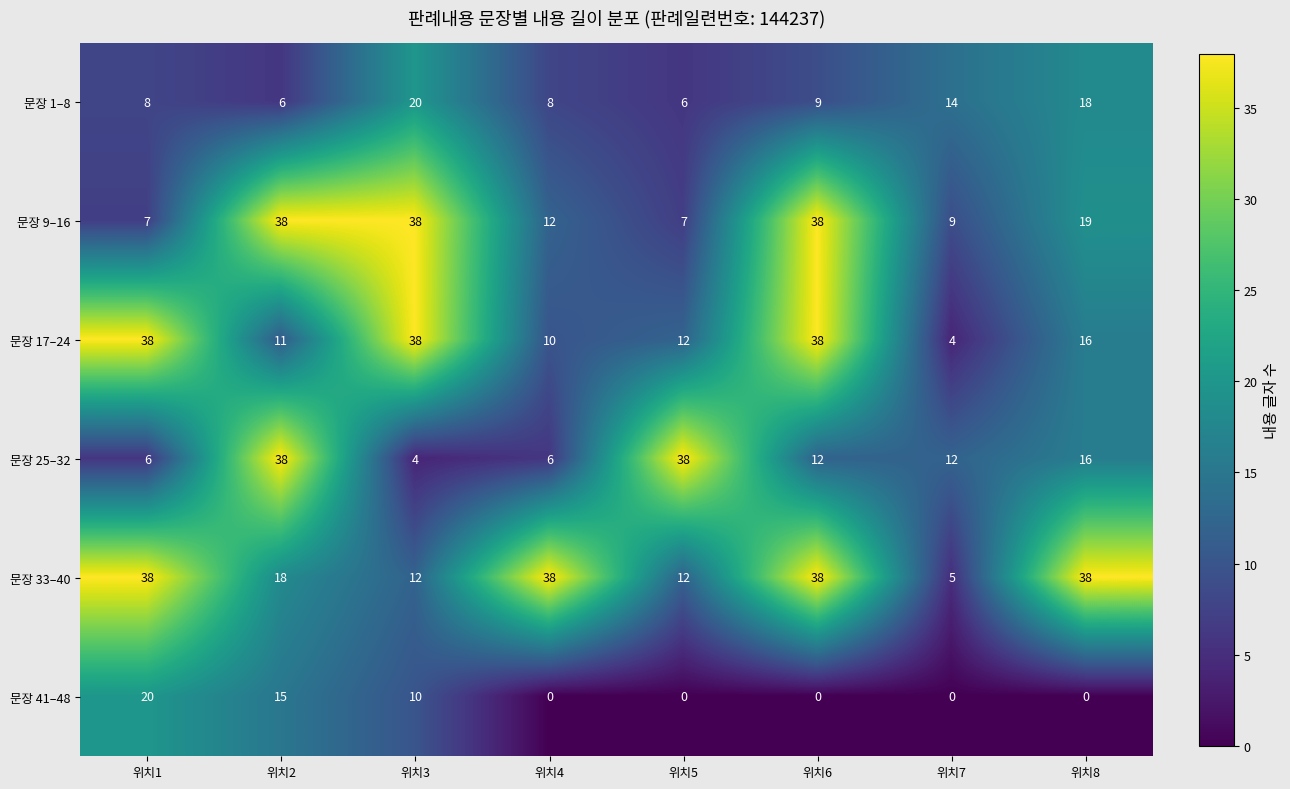

What is the total value across all series at 위치1?

117